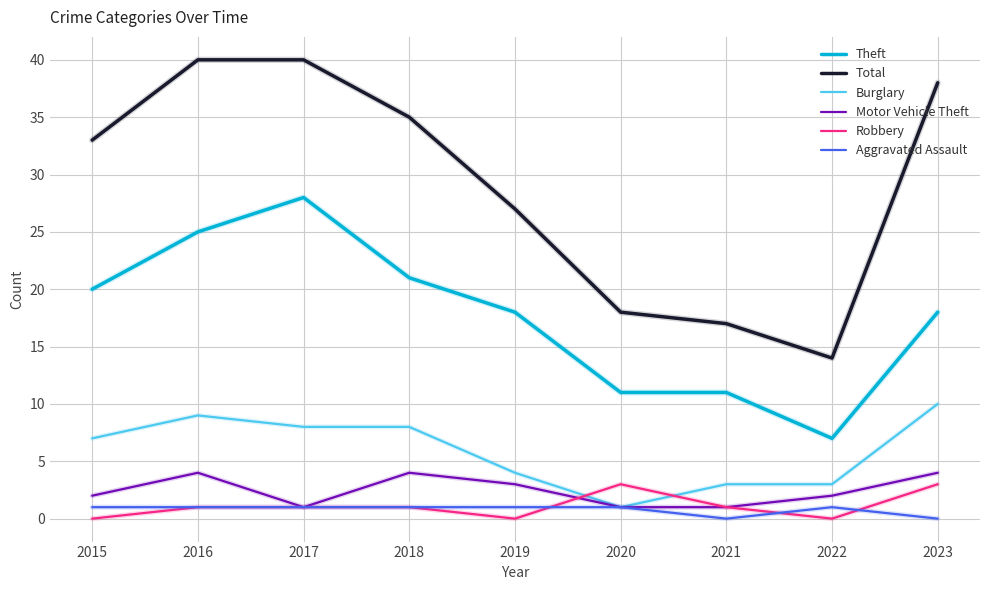

How many times do Robbery and Burglary cross each other?

2